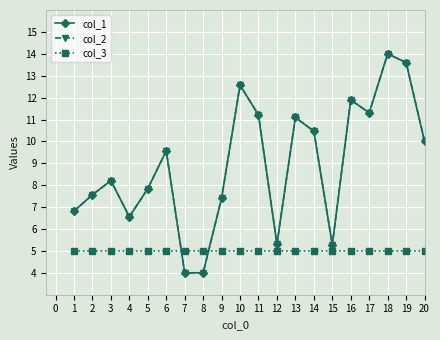

Reading left to right, extract all data points from this chart.

col_1: 6.8	7.6	8.2	6.6	7.8	9.6	4.0	4.0	7.4	12.6	11.2	5.3	11.1	10.5	5.3	11.9	11.3	14.0	13.6	10.0
col_2: 6.8	7.6	8.2	6.6	7.8	9.6	4.0	4.0	7.4	12.6	11.2	5.3	11.1	10.5	5.3	11.9	11.3	14.0	13.6	10.0
col_3: 5.0	5.0	5.0	5.0	5.0	5.0	5.0	5.0	5.0	5.0	5.0	5.0	5.0	5.0	5.0	5.0	5.0	5.0	5.0	5.0